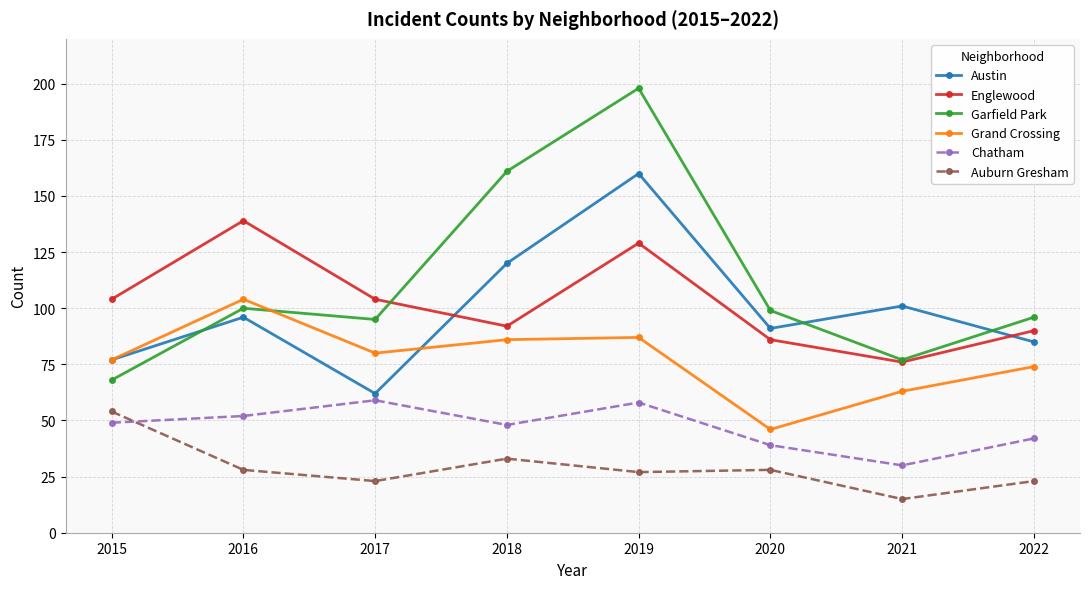

Which category has the lowest value across all series?

2021